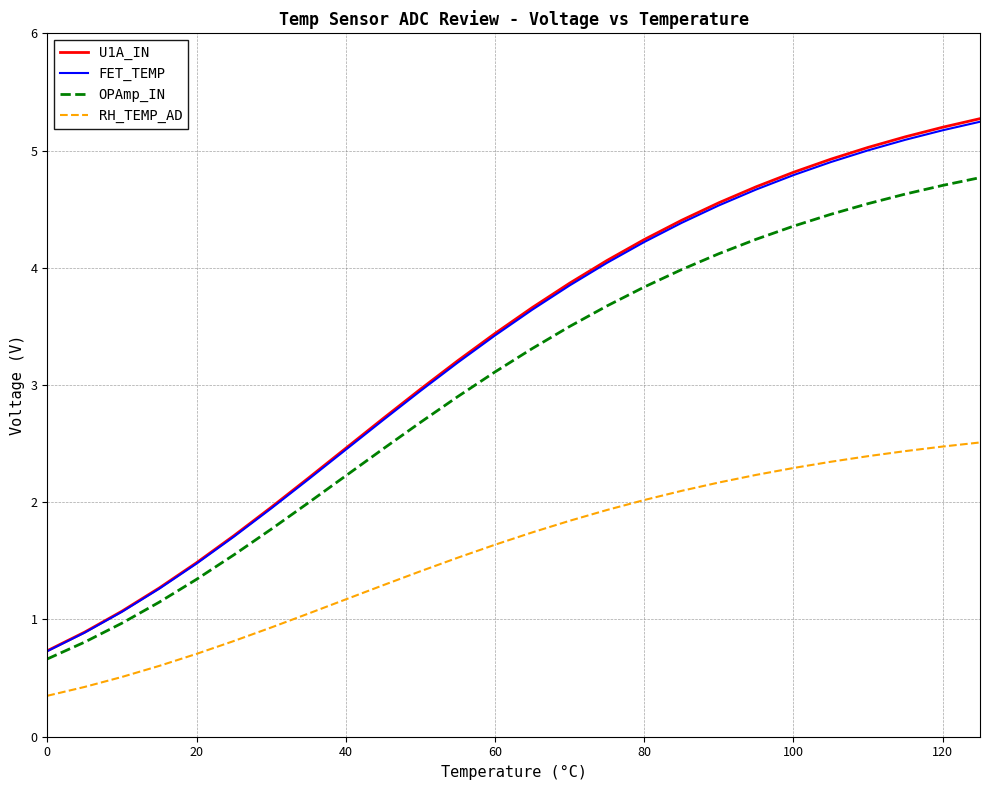

True or false: U1A_IN and RH_TEMP_AD cross at least once.

False